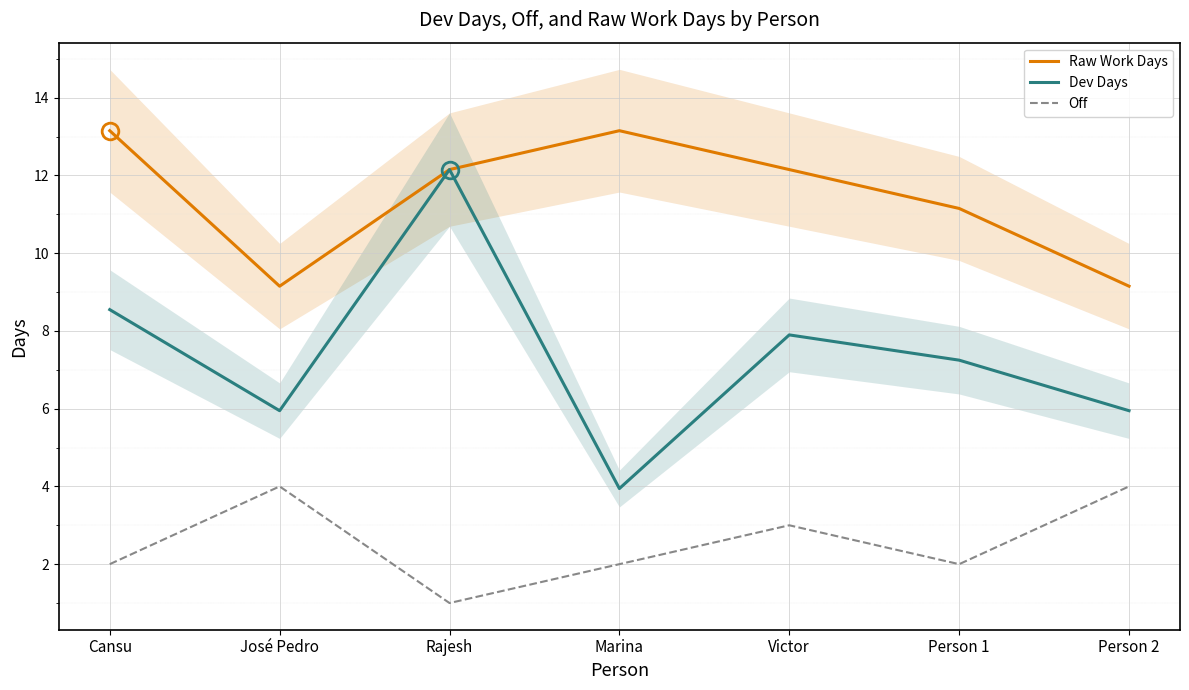

True or false: Dev Days has a value of 7.2 at Person 1.

True